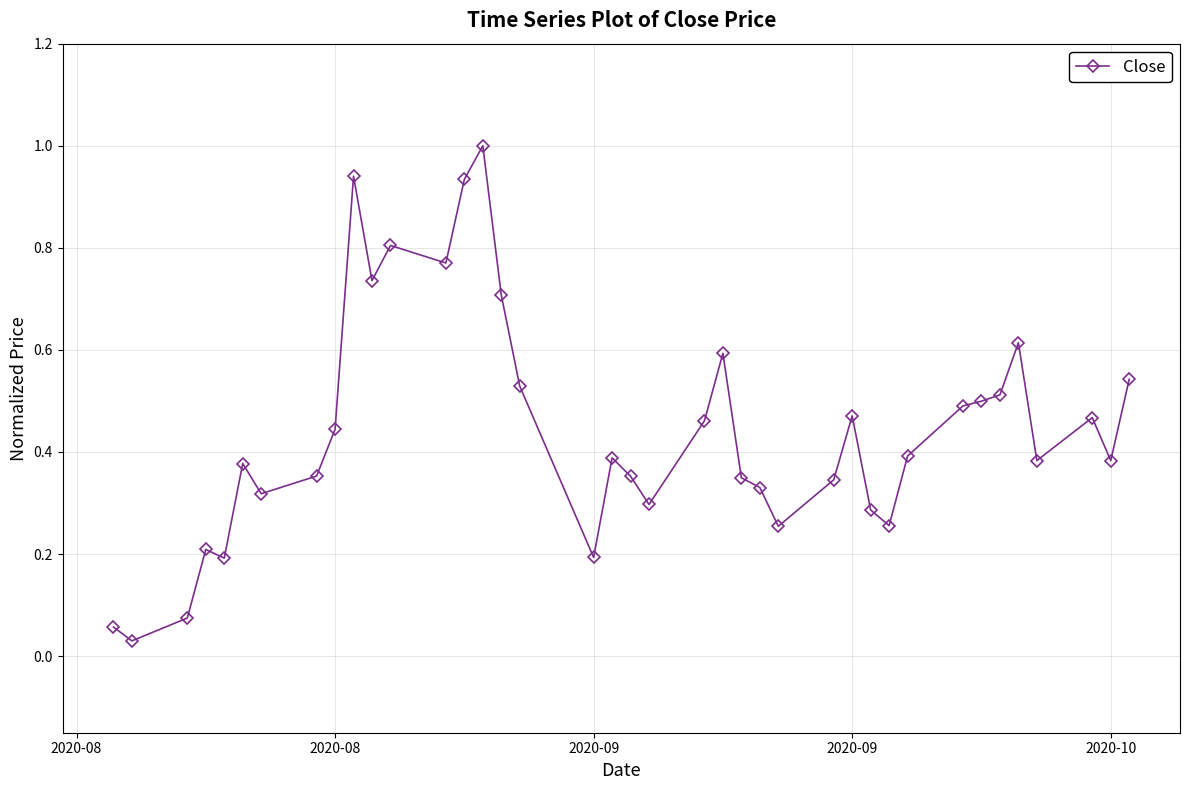

What is the value of the 5th point from the left?

0.2